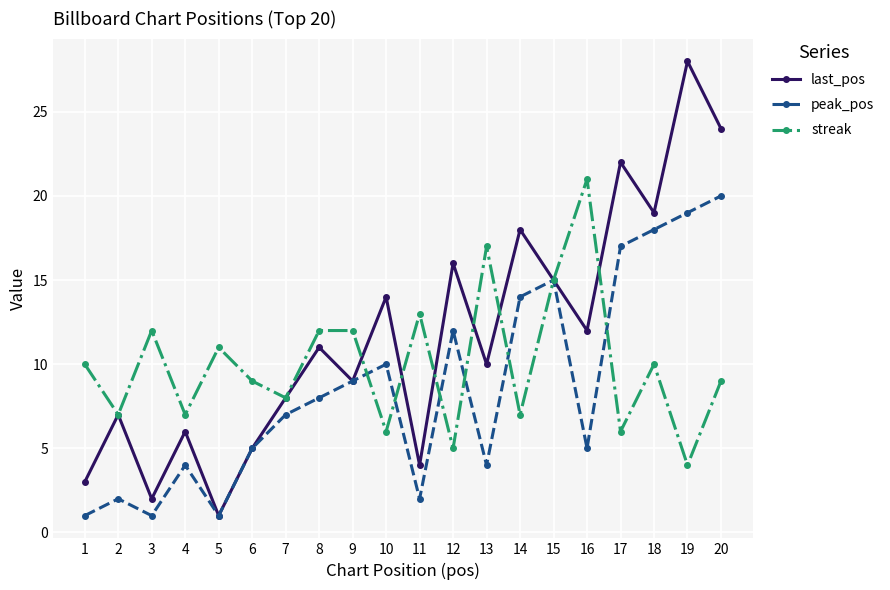

What is the value of the peak_pos point at the 14th from the left?

14